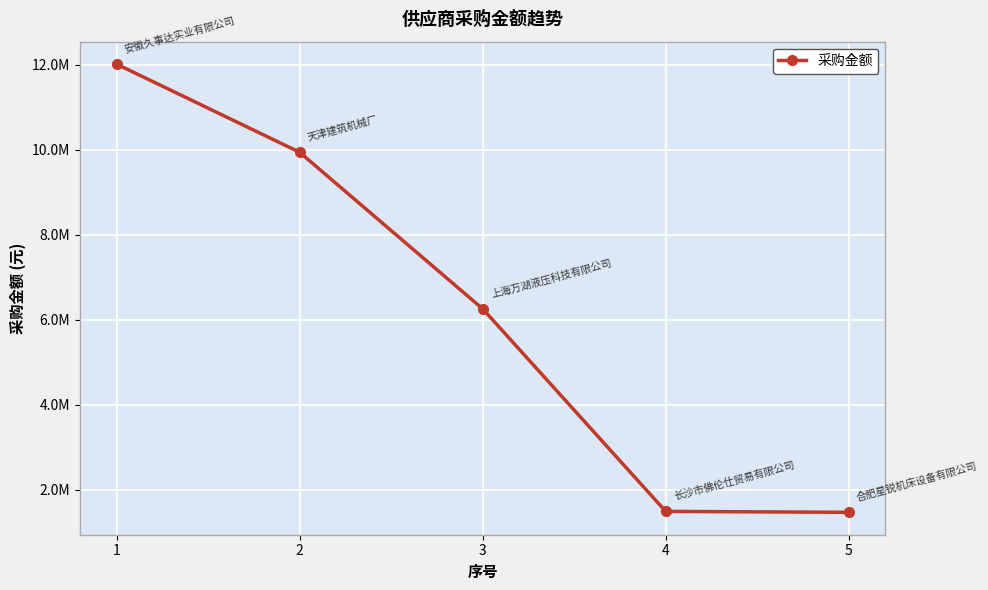

Is this an area chart (filled region under the line)?

No